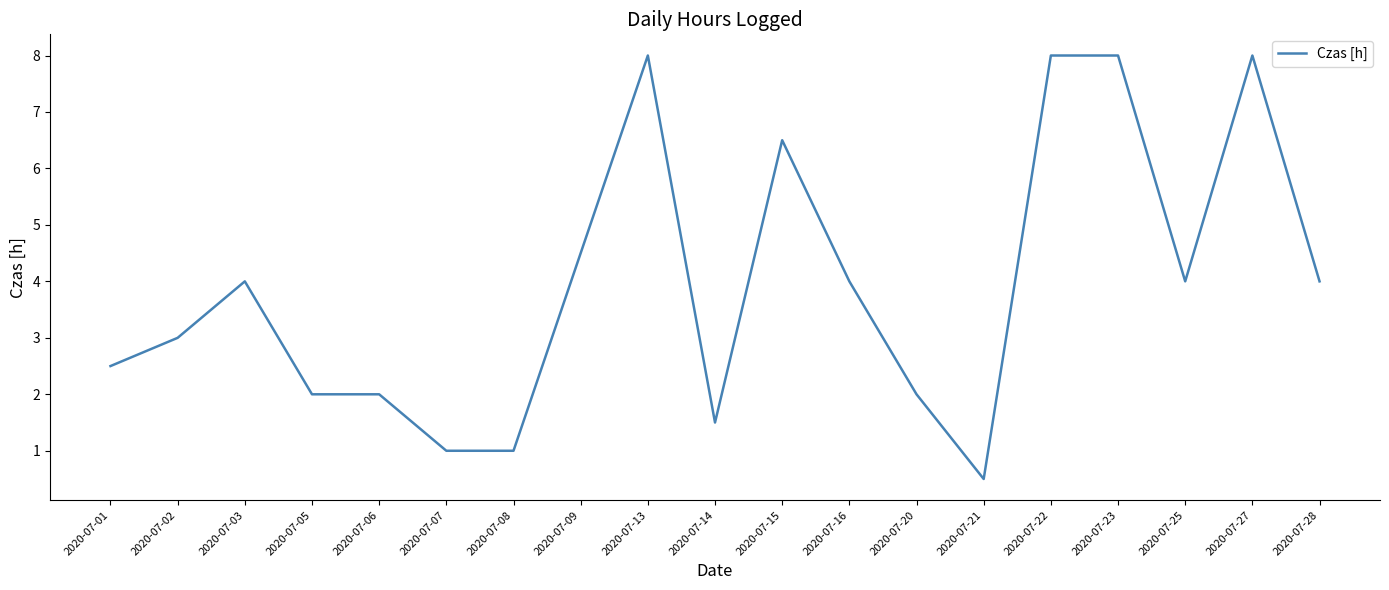

What is the difference between the maximum and minimum values?

7.5